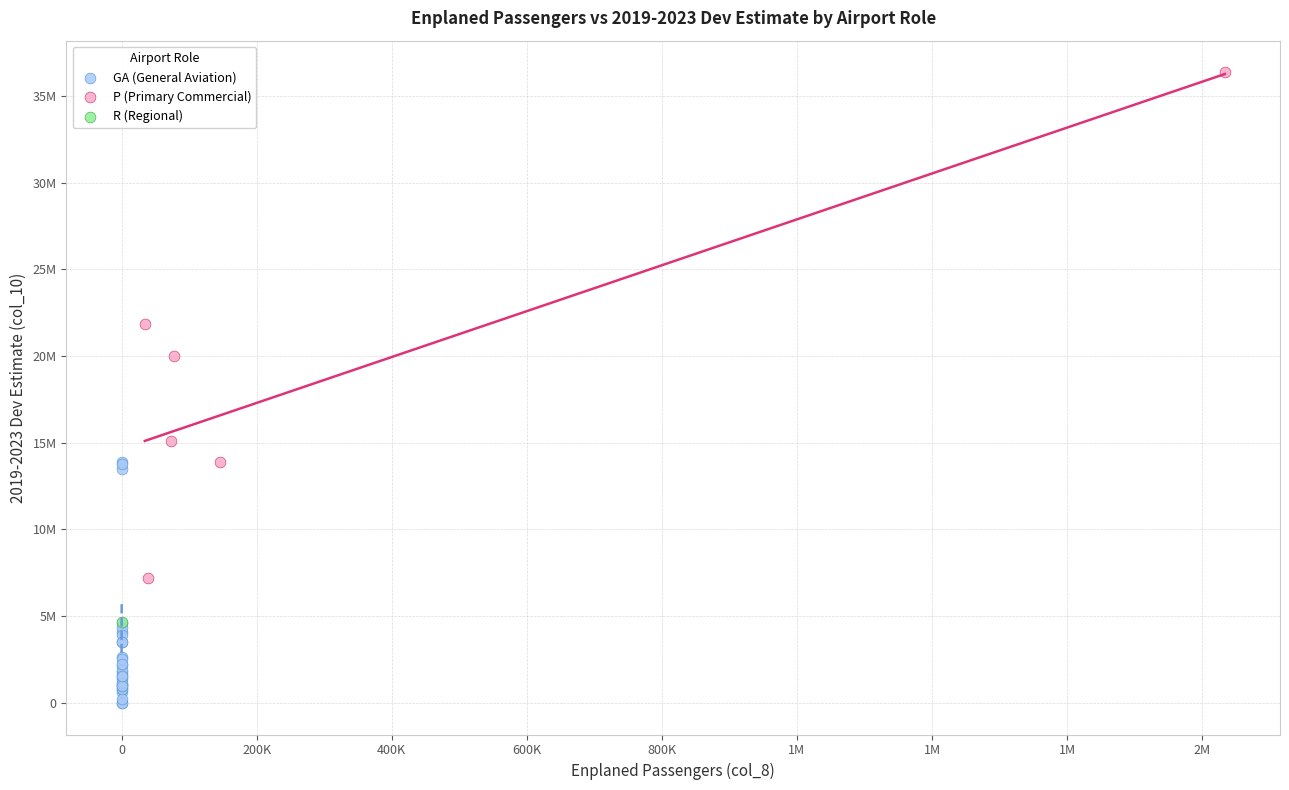

What are all the series names shown in the legend?

GA (General Aviation), P (Primary Commercial), R (Regional)